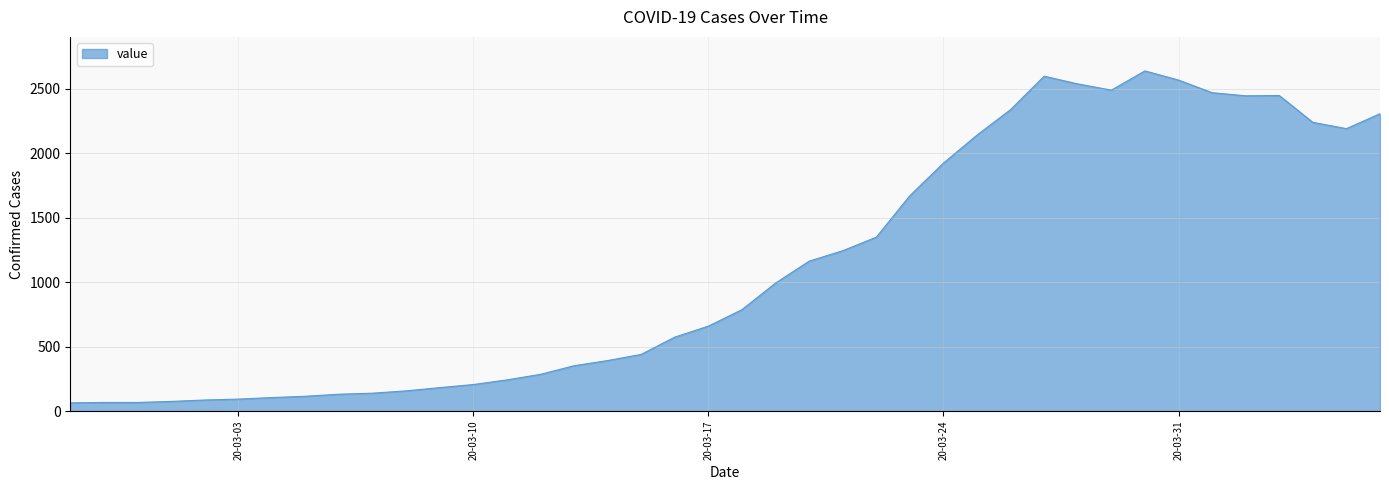

What is the difference between the maximum and minimum values?

2575